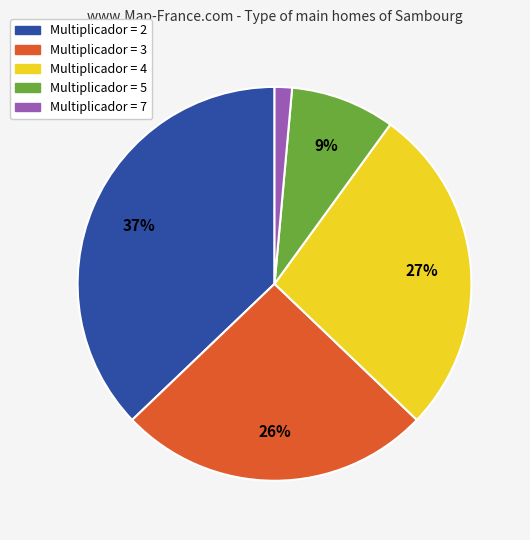

To the nearest percent, what is the average slice percentage?

20%